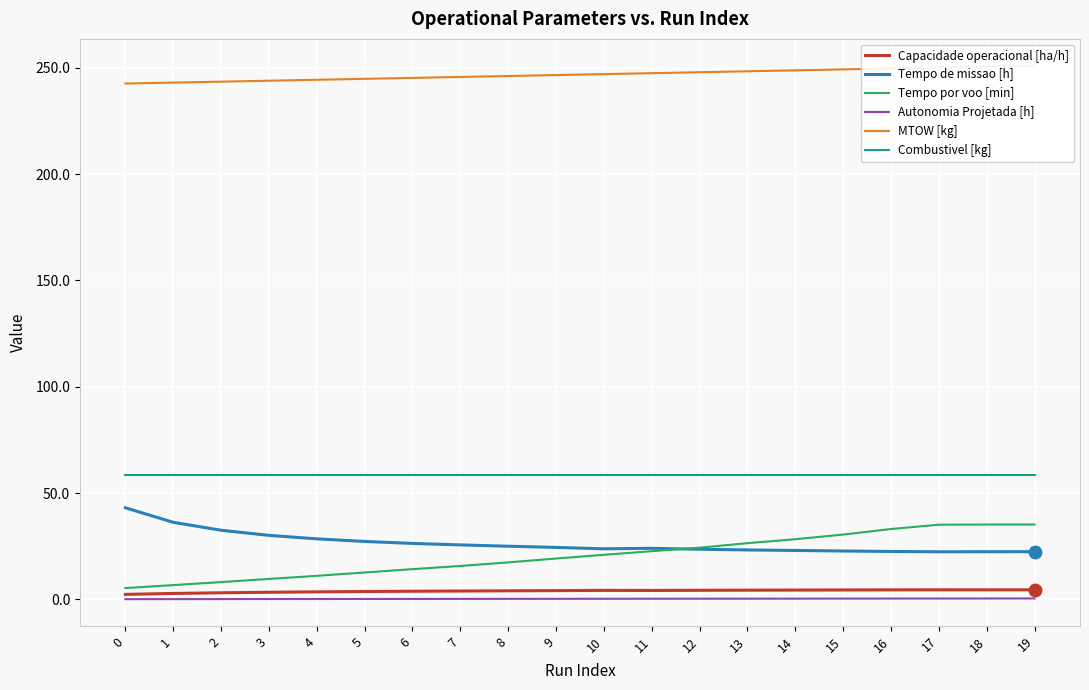

What is the value of the Tempo por voo [min] point at the 15th from the left?

28.3